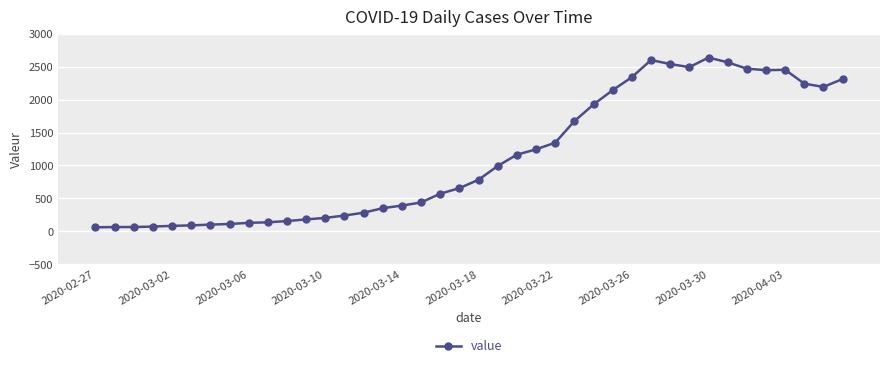

How many values are below 784?

20